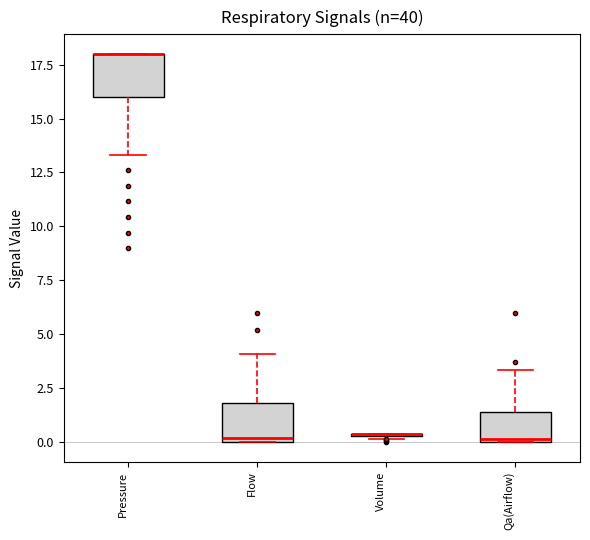

Reading left to right, read every box against the y-axis: the position of its median line, the range the box covers, and the ends of its whiskers. The values are not printed on the chart, so give them approximately, as read against the axis.

Pressure: median 18.0 (drawn on the box's upper edge), box 16.0 to 18.0, whiskers 13.5 to 18.0
Flow: median 0.0 (just above the box's lower edge), box 0.0 to 2.0, whiskers 0.0 to 4.0
Volume: box collapsed to a line at 0.5, whiskers 0.0 to 0.5
Qa(Airflow): median 0.0, box 0.0 to 1.5, whiskers 0.0 to 3.5